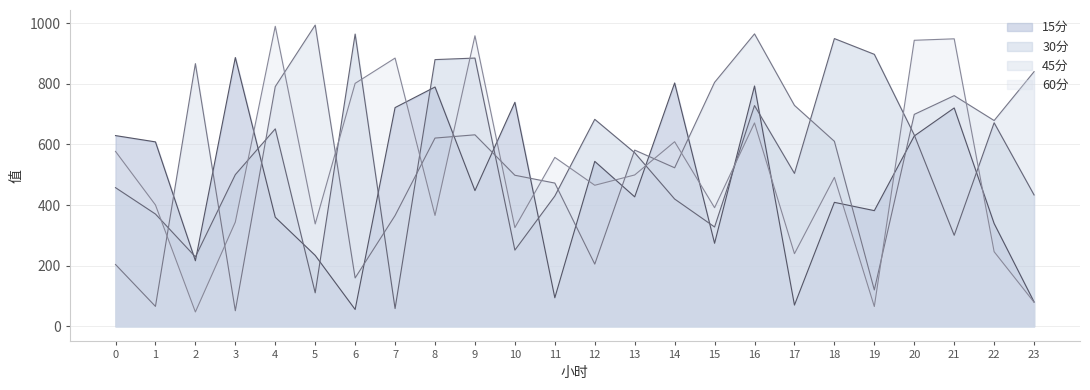

Where does the 30分 series first go above 504?

4